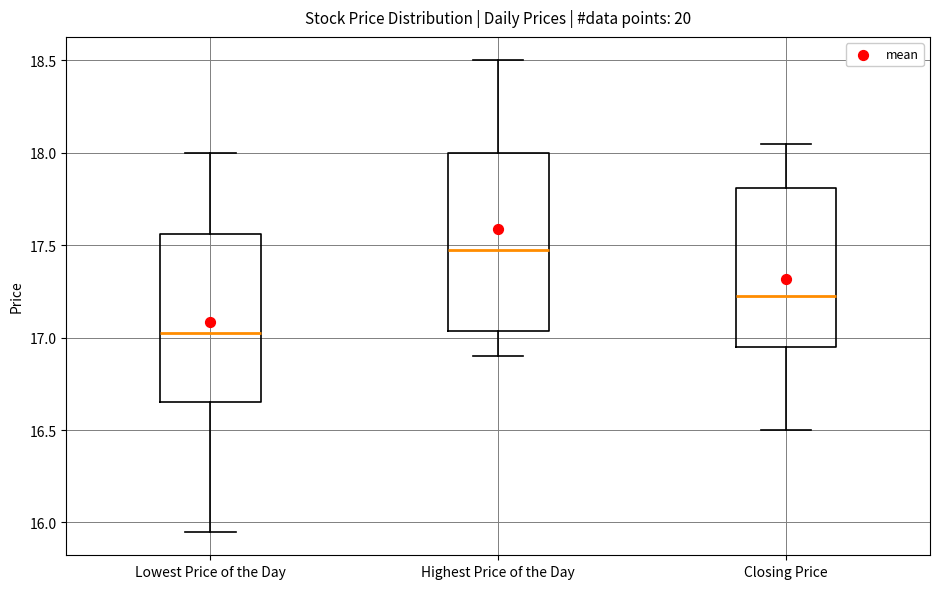

Reading left to right, read every box against the y-axis: the position of its median line, the range the box covers, and the ends of its whiskers. The values are not printed on the chart, so give them approximately, as read against the axis.

Lowest Price of the Day: median 17.05, box 16.65 to 17.55, whiskers 15.95 to 18.00
Highest Price of the Day: median 17.50, box 17.05 to 18.00, whiskers 16.90 to 18.50
Closing Price: median 17.25, box 16.95 to 17.80, whiskers 16.50 to 18.05